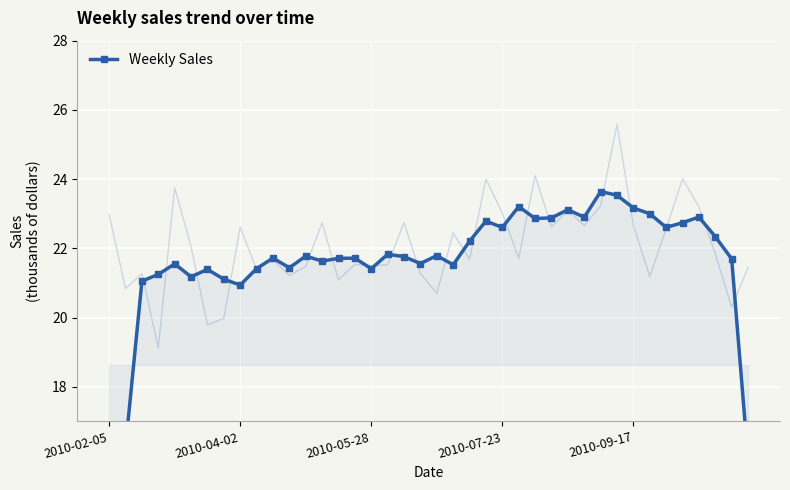

What position from the left is 23?

24